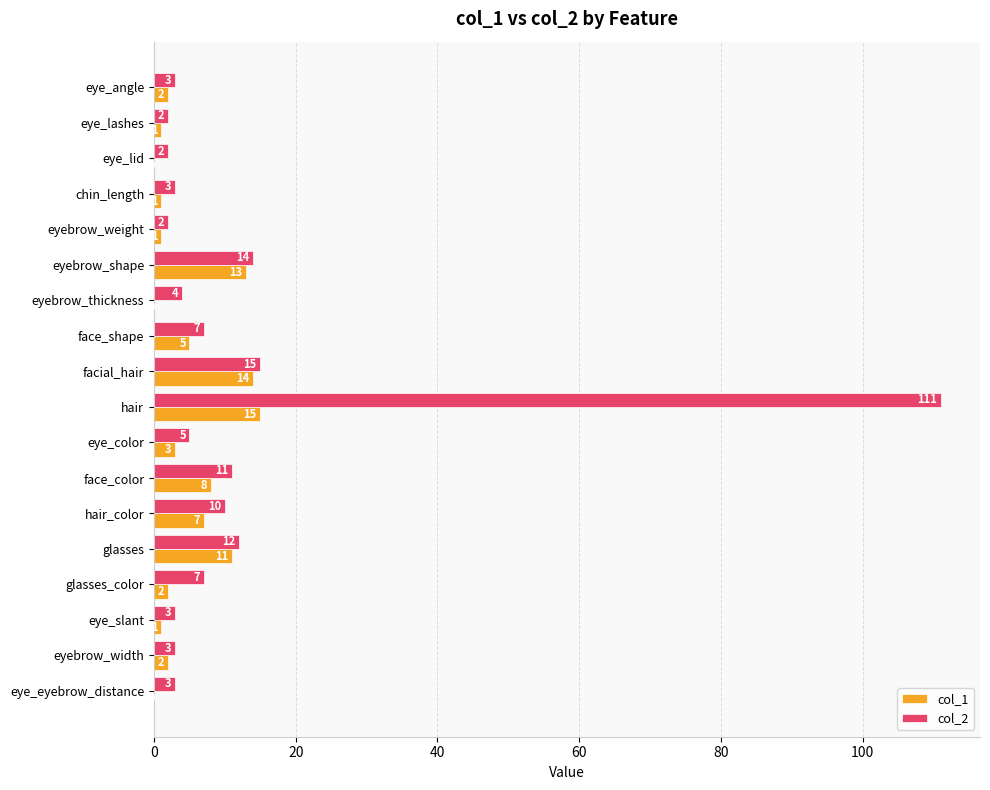

What is the highest value of the col_2 series?

111